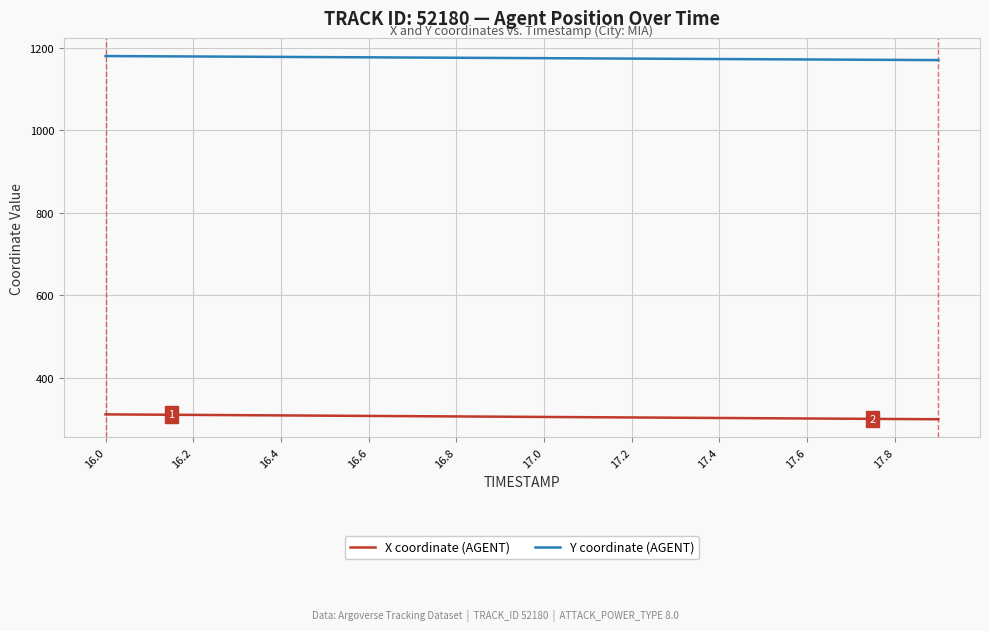

True or false: X coordinate (AGENT) and Y coordinate (AGENT) cross at least once.

False